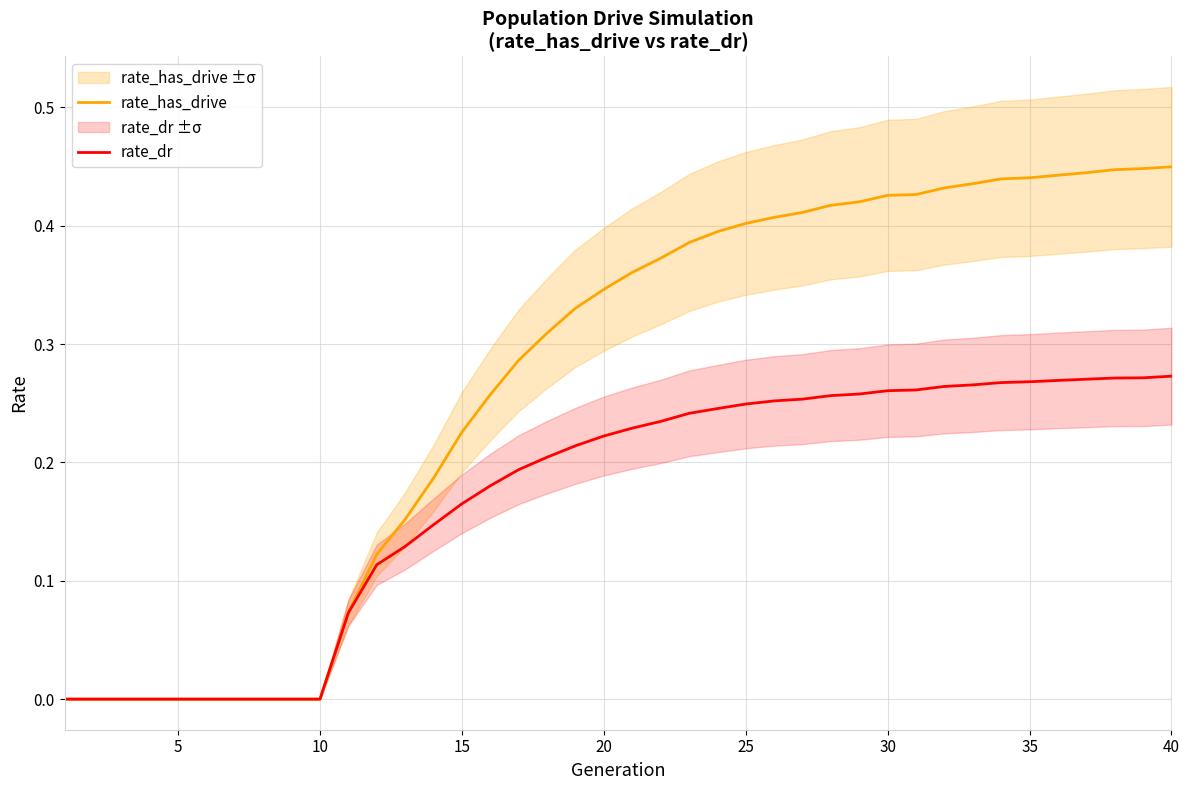

True or false: rate_dr has a value of 0.2 at 10.

False